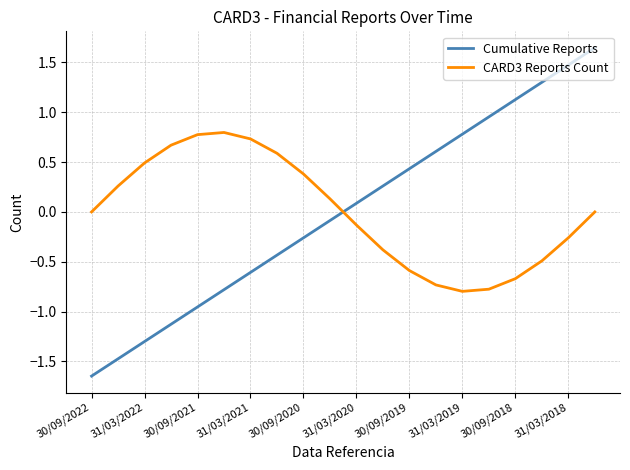

How many interior local valleys does the CARD3 Reports Count series have?

1